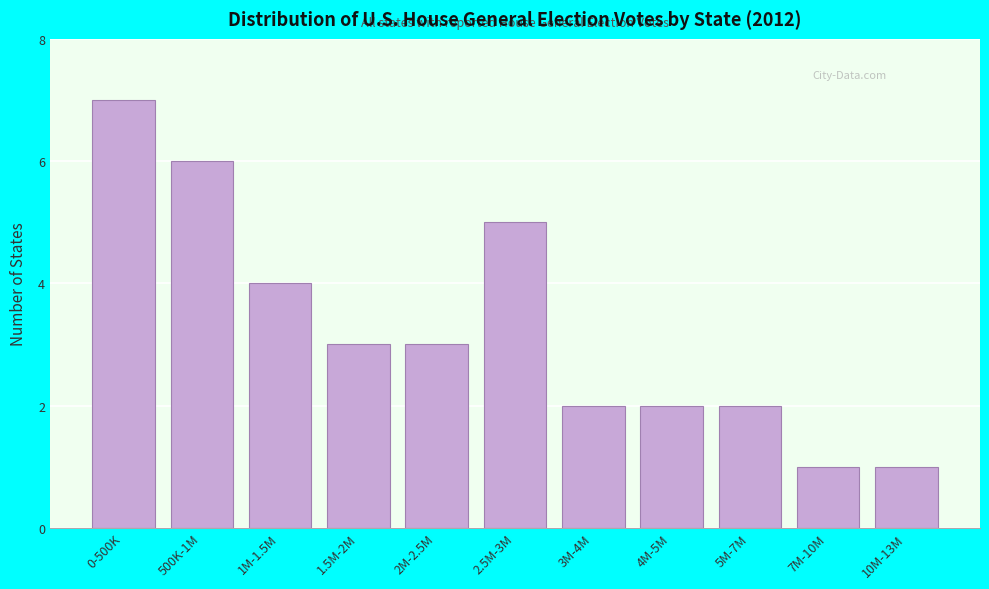

Reading left to right, what are all the values shown in this chart?

0-500K=7	500K-1M=6	1M-1.5M=4	1.5M-2M=3	2M-2.5M=3	2.5M-3M=5	3M-4M=2	4M-5M=2	5M-7M=2	7M-10M=1	10M-13M=1